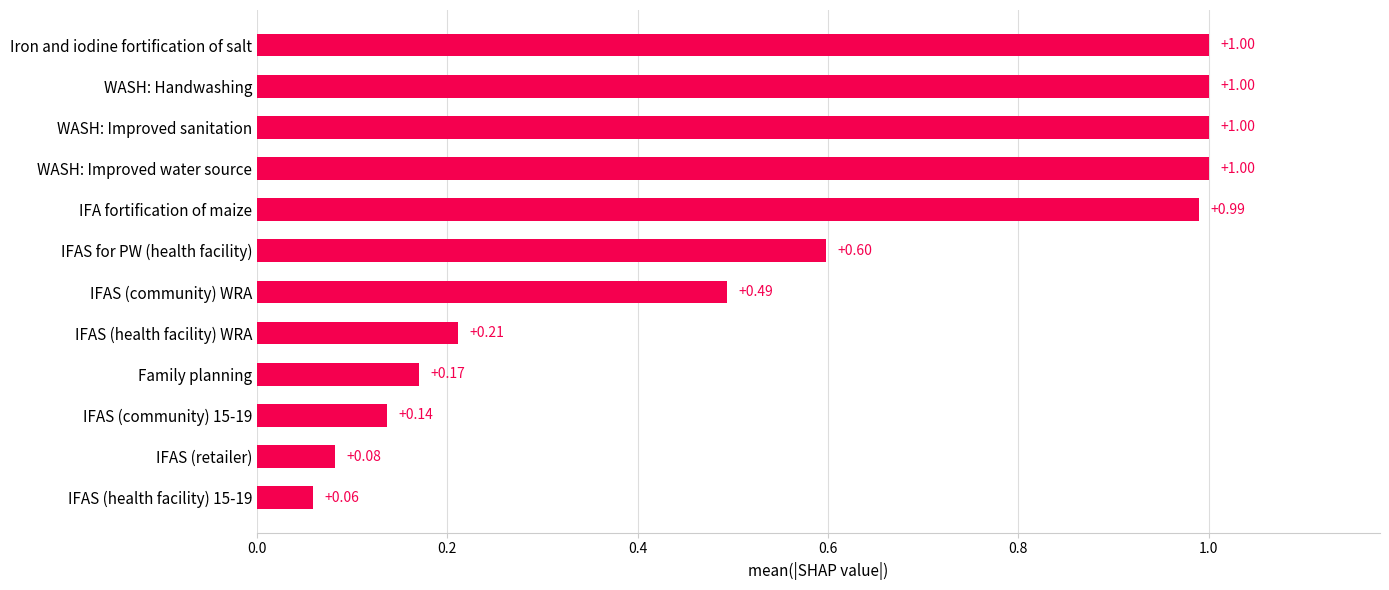

Between WASH: Improved water source and IFAS (health facility) WRA, which is larger?

WASH: Improved water source